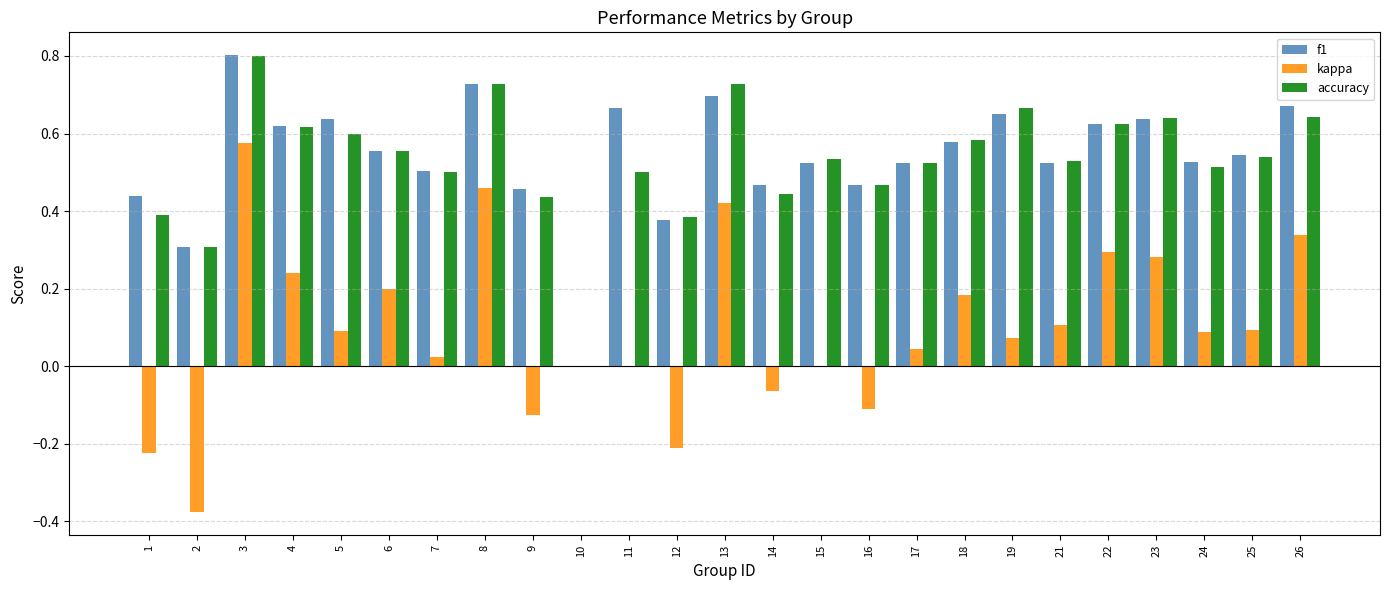

True or false: kappa has a value of 0.0 at 19.

False